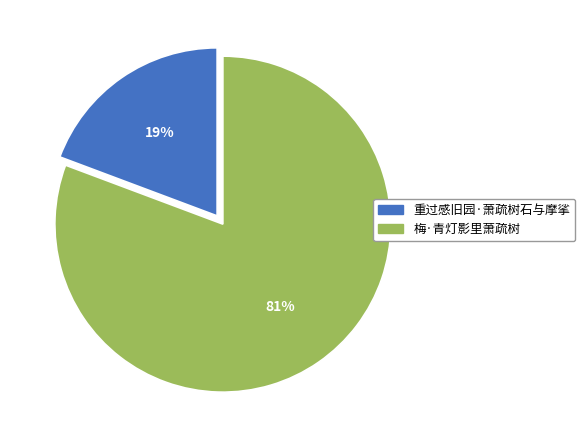

To the nearest percent, what is the average slice percentage?

50%